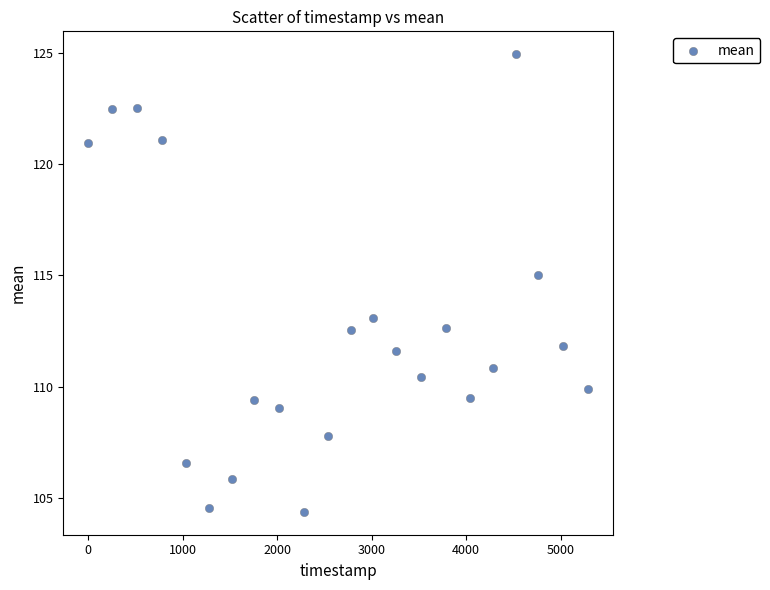

What is the range of X values (max minus min)?

5293.2